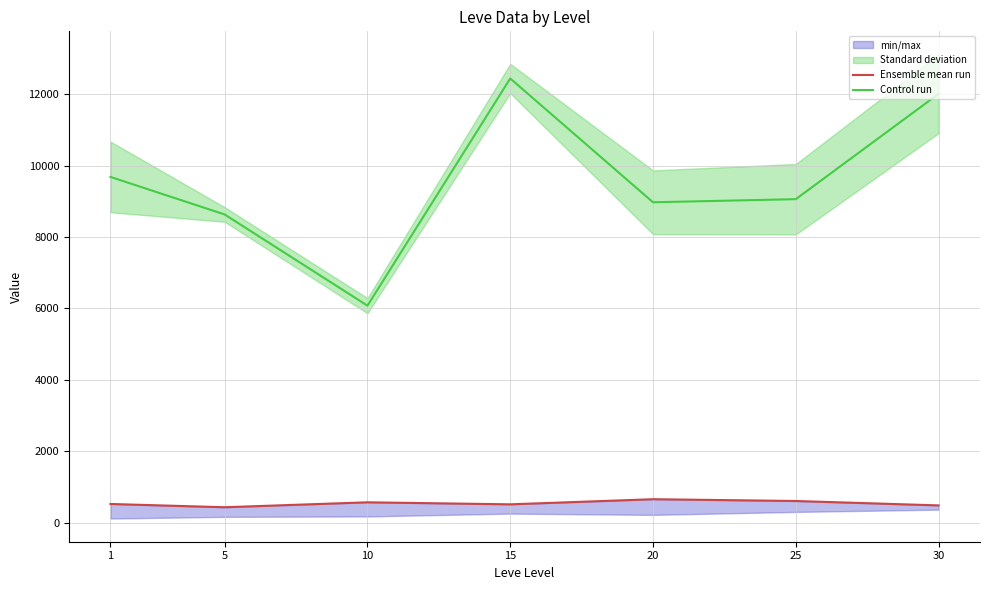

What is the difference between the Control run values at 5 and 20?

341.5